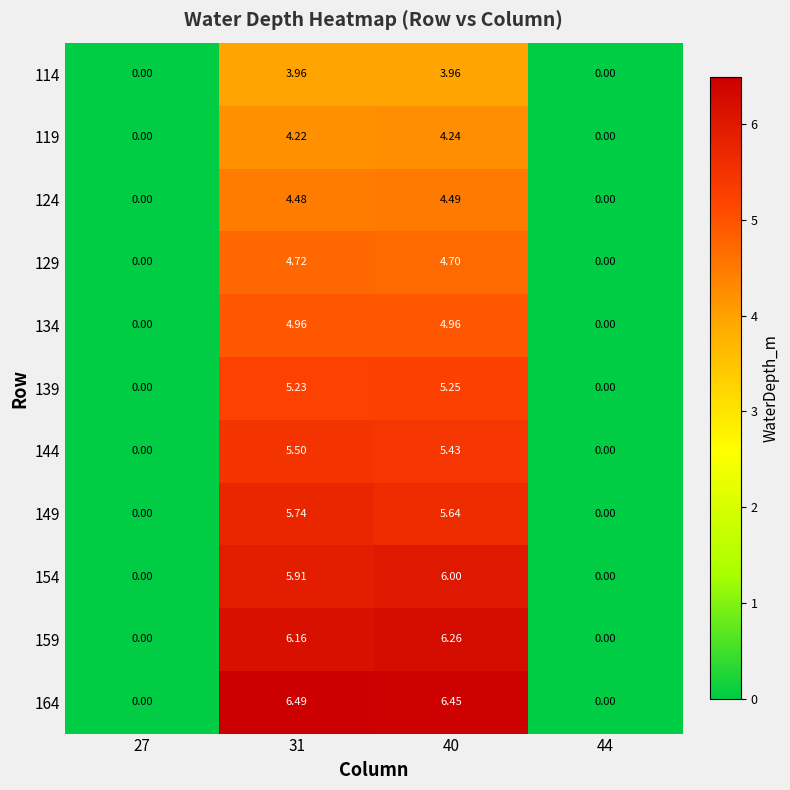

Is the value of 154 at 40 greater than the value of 124 at 27?

Yes